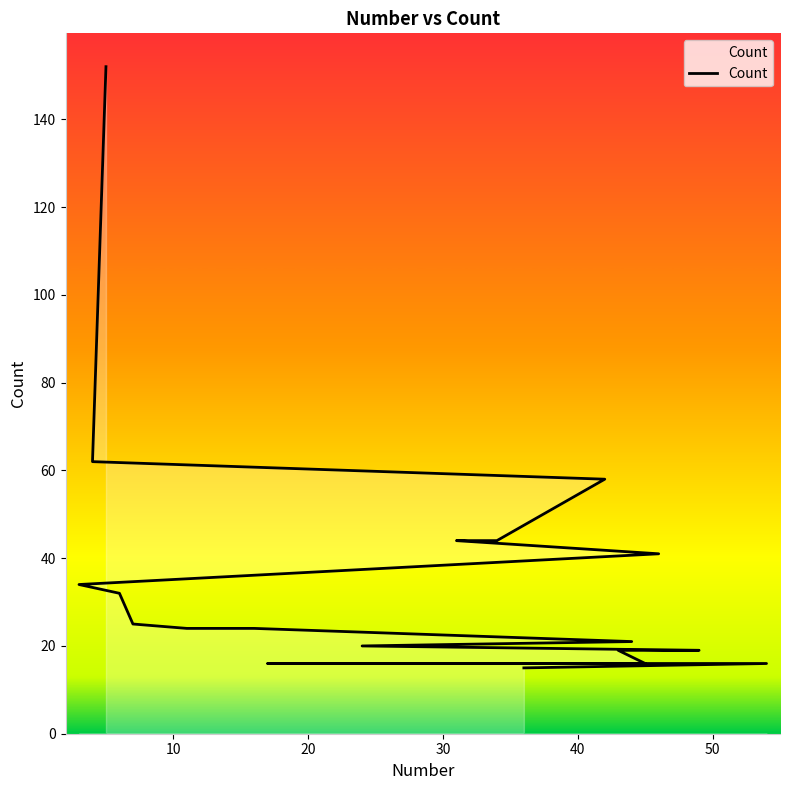

Reading left to right, what are all the values shown in this chart?

152	62	58	44	44	41	34	32	25	24	24	21	20	19	19	16	16	16	16	15